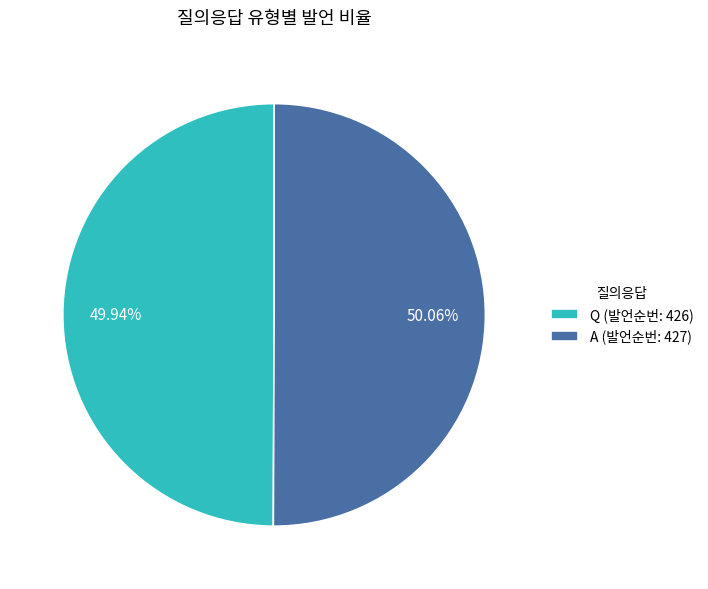

What portion of the pie excludes A?

49.9%